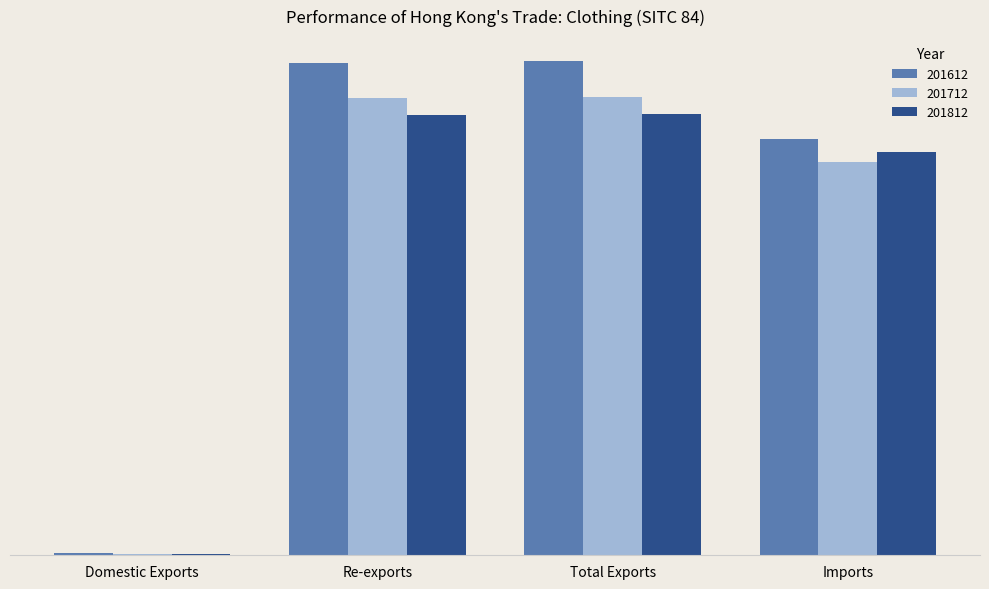

At Domestic Exports, list the series in order from largest to smallest.

201612, 201712, 201812